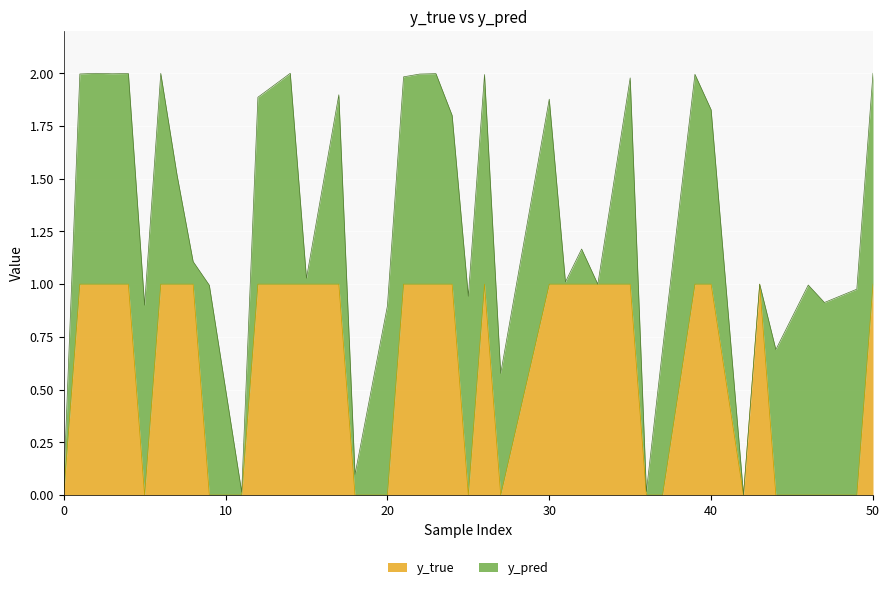

The y_true series shows 0.2 at 30. True or false?

False